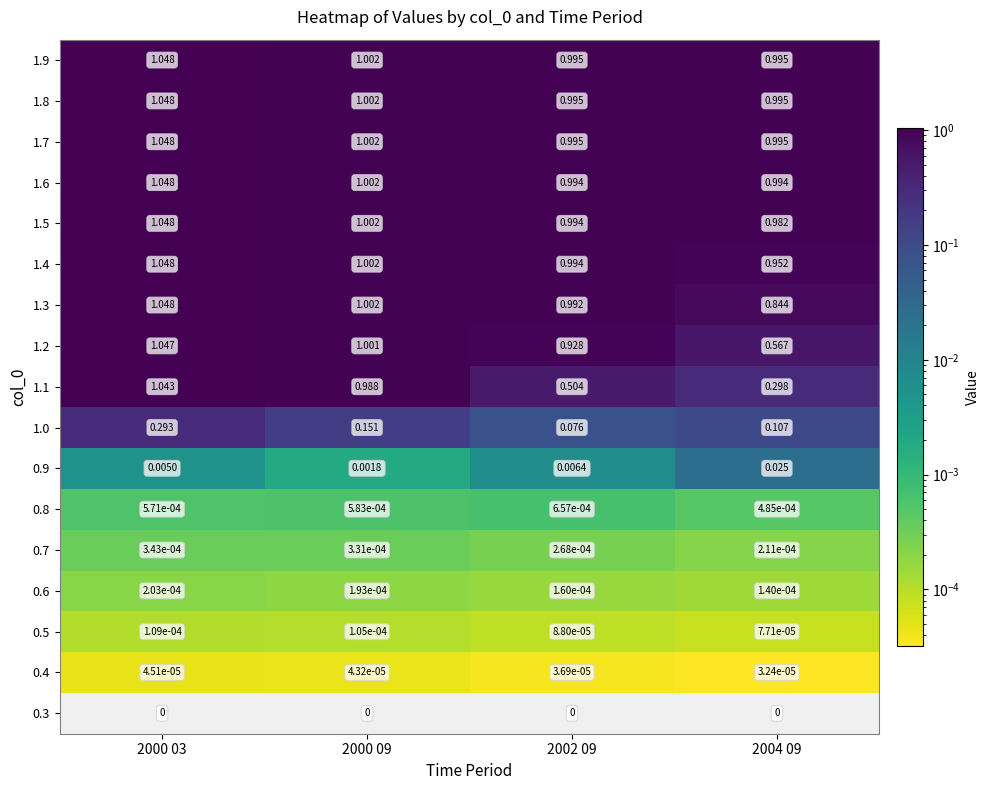

Is the value of 0.9 at 2000 09 greater than the value of 1.3 at 2000 09?

No